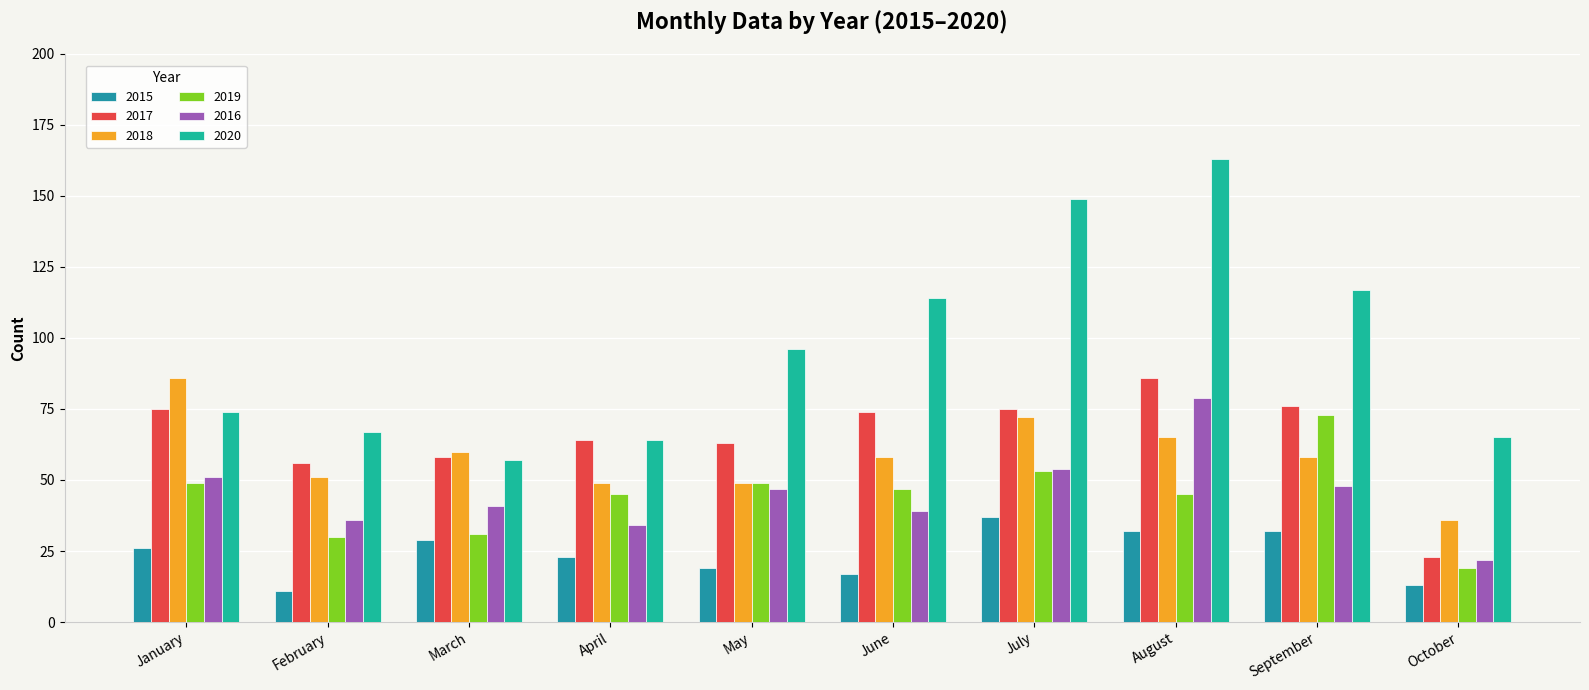

What are all the series names shown in the legend?

2015, 2017, 2018, 2019, 2016, 2020